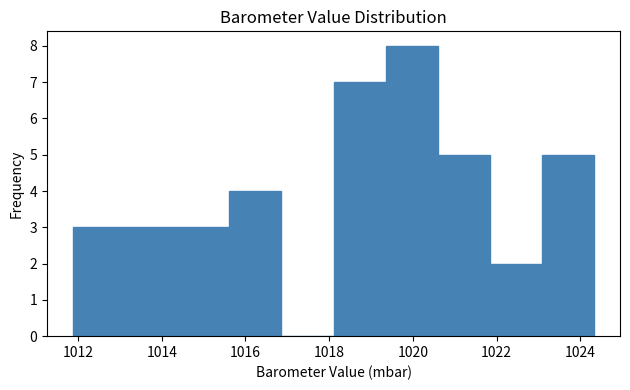

Over which range of the x-axis is the bar tallest?

1019.4 to 1020.6